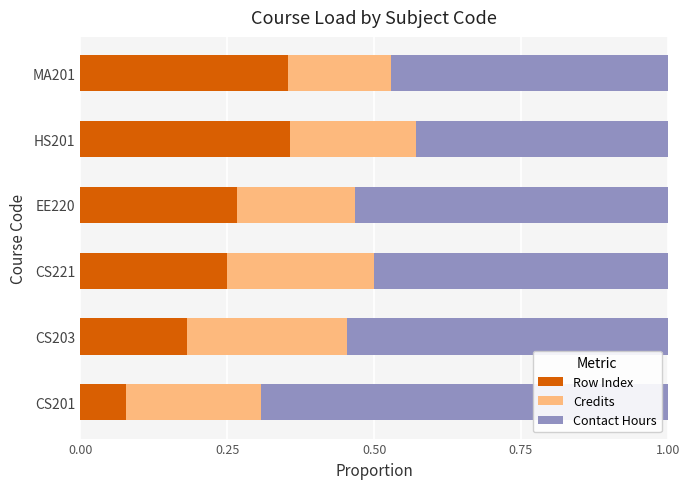

At which label does Row Index reach its minimum?

CS201